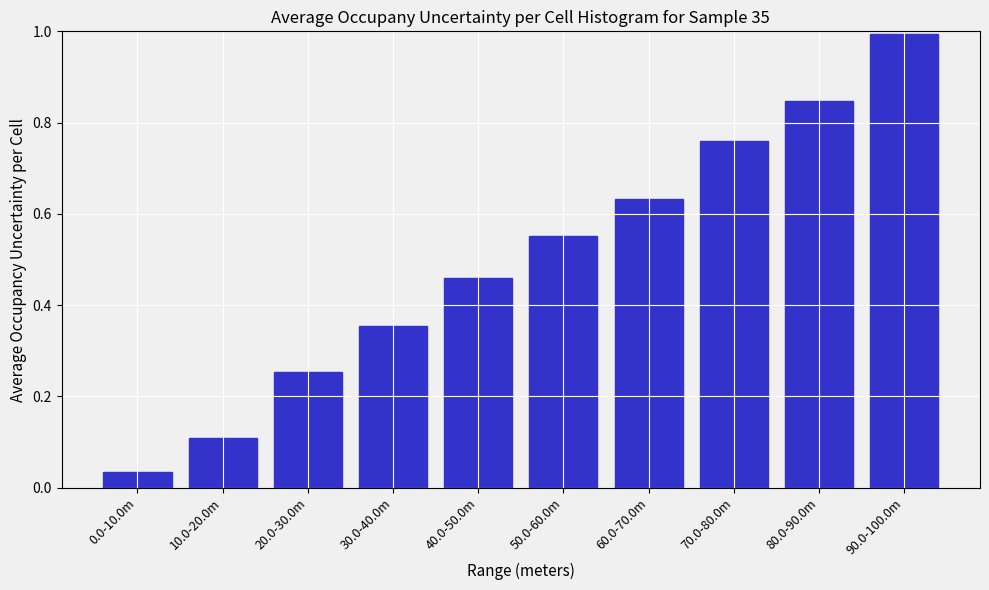

What is the maximum value shown in the chart?

1.0